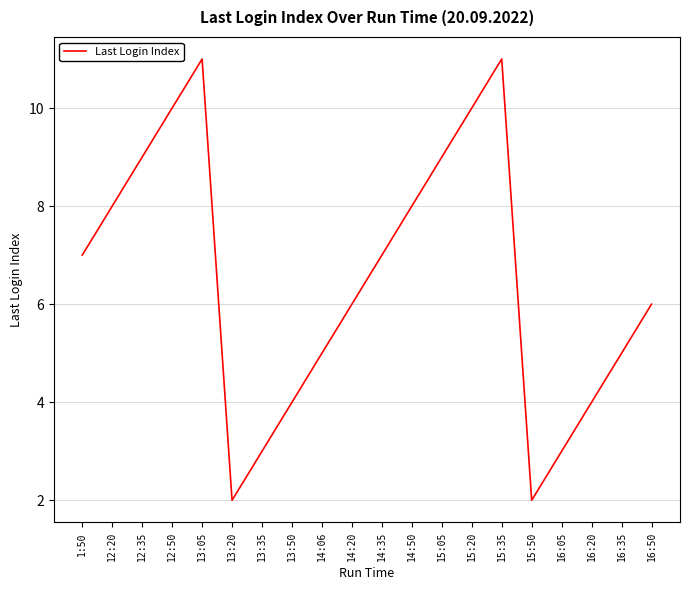

What position from the left is 12:50?

4